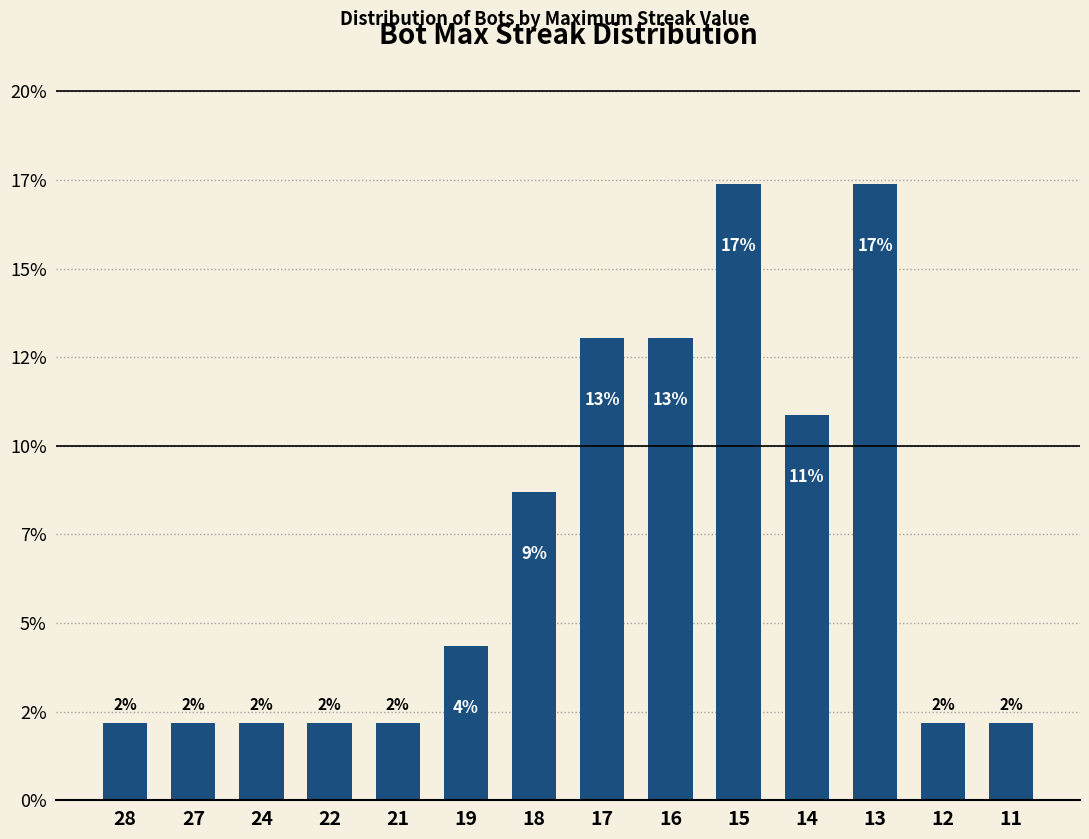

What is the difference between the values at 16 and 11?

10.9